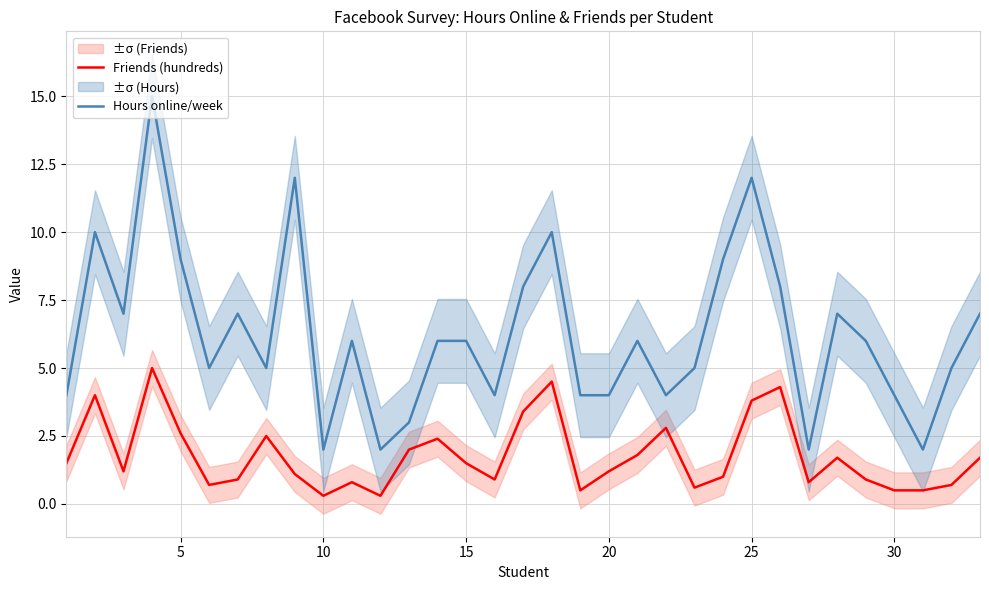

At how many categories does at least one series exceed 8?

7